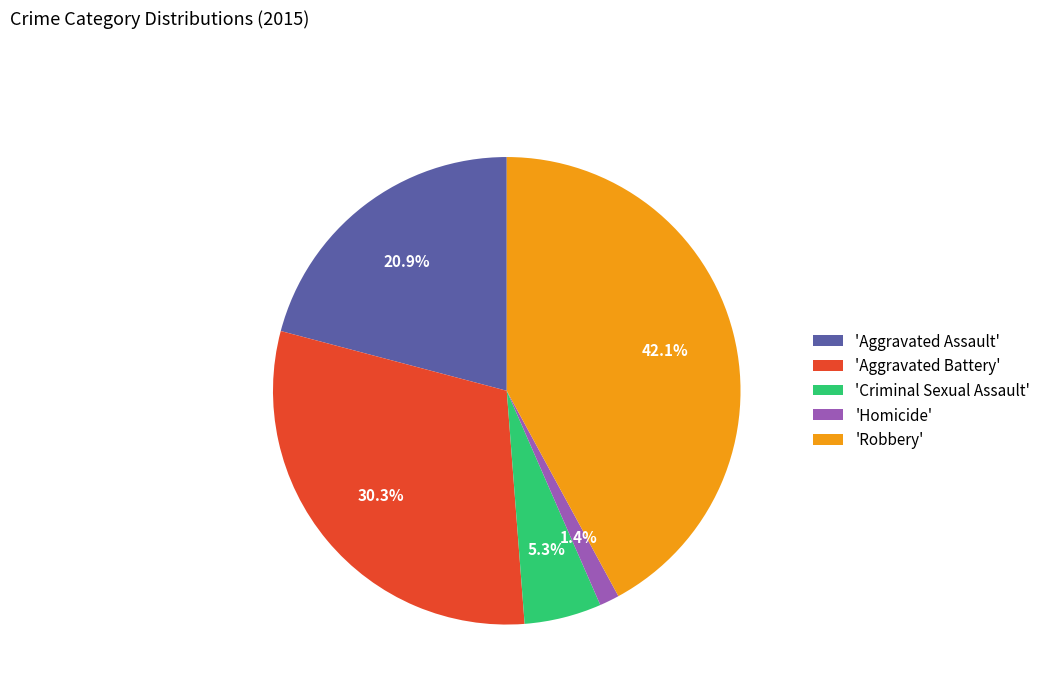

Is the sum of 'Aggravated Assault' and 'Robbery' greater than half?

Yes